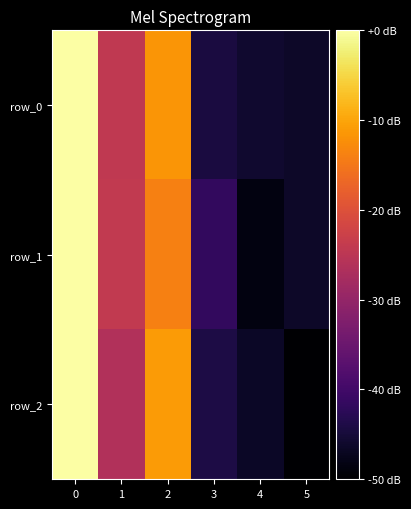

Reading left to right, extract all data points from this chart.

row_0: 0.0	-24.2	-11.6	-44.3	-45.9	-46.4
row_1: 0.0	-24.2	-14.0	-41.8	-48.5	-46.3
row_2: 0.0	-26.3	-11.1	-44.1	-46.7	-50.0